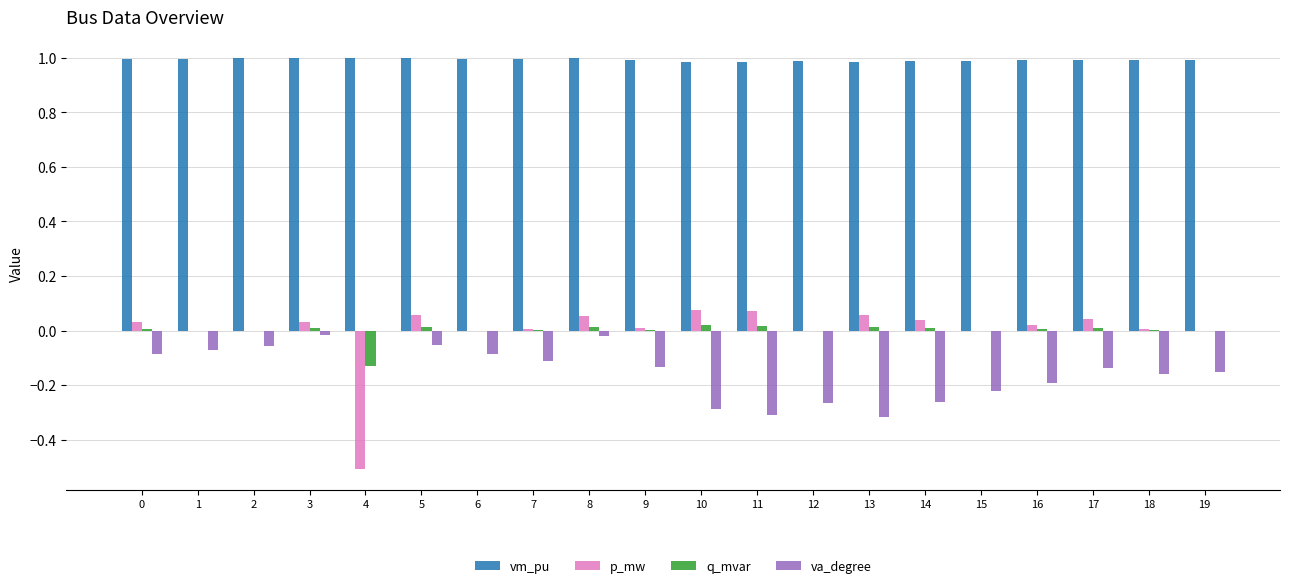

True or false: va_degree has a value of -0.3 at 11.

True